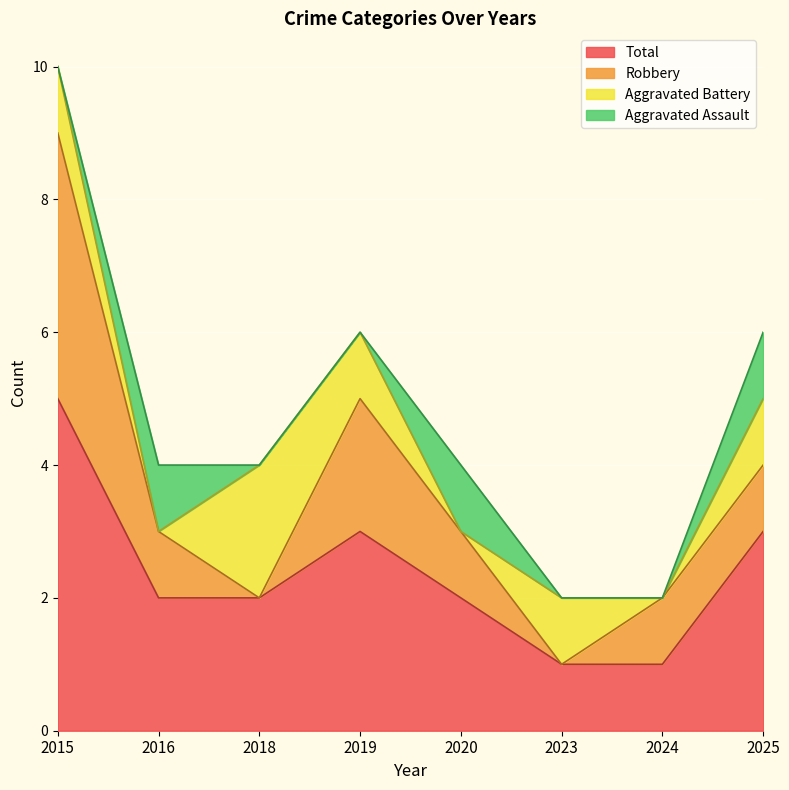

Which label corresponds to the largest value in the chart?

2015